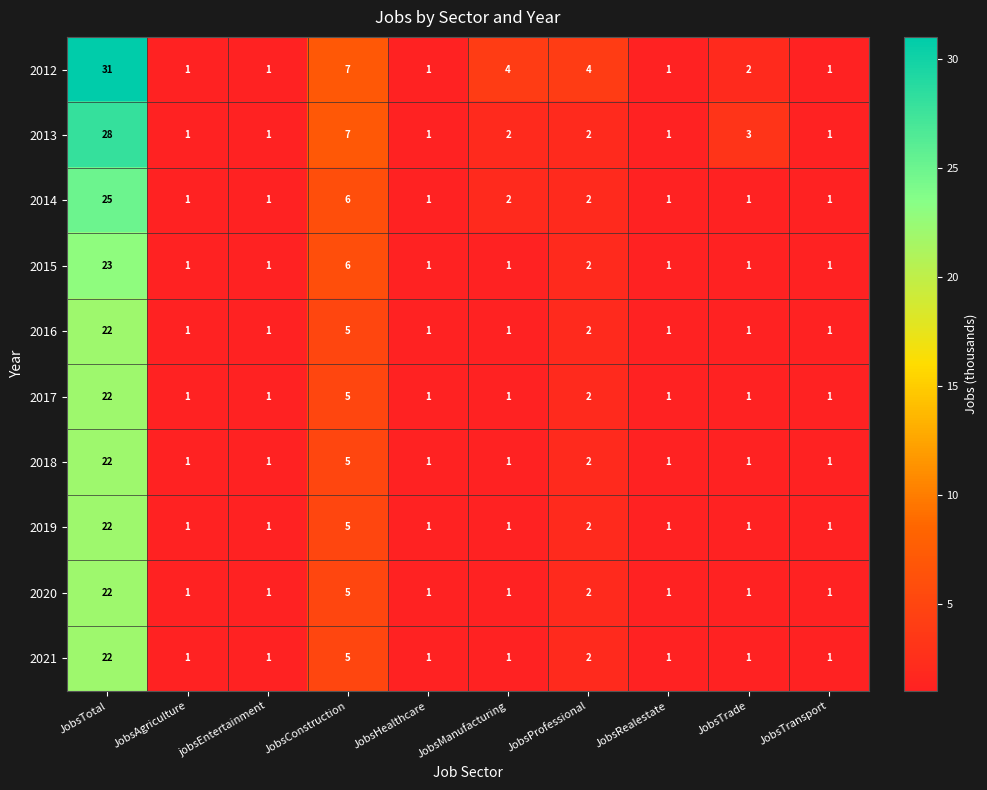

The 2014 series shows 1 at JobsHealthcare. True or false?

True